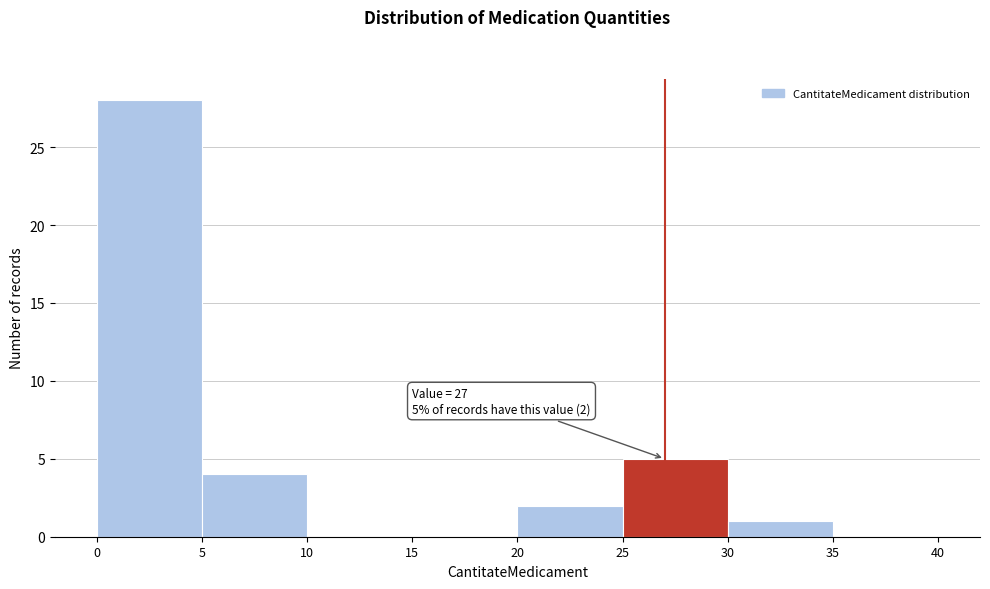

Over which range of the x-axis is the bar tallest?

0 to 5